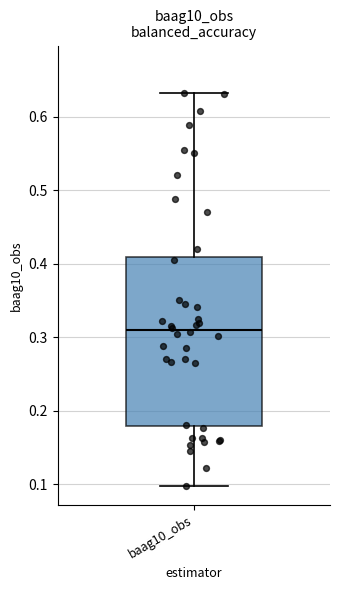

Transcribe this box plot: give where the median line is, the range the box spans, and where the two whiskers end, as read against the y-axis. The values are not printed on the chart, so give them approximately, as read against the axis.

median 0.31, box 0.18 to 0.41, whiskers 0.10 to 0.63